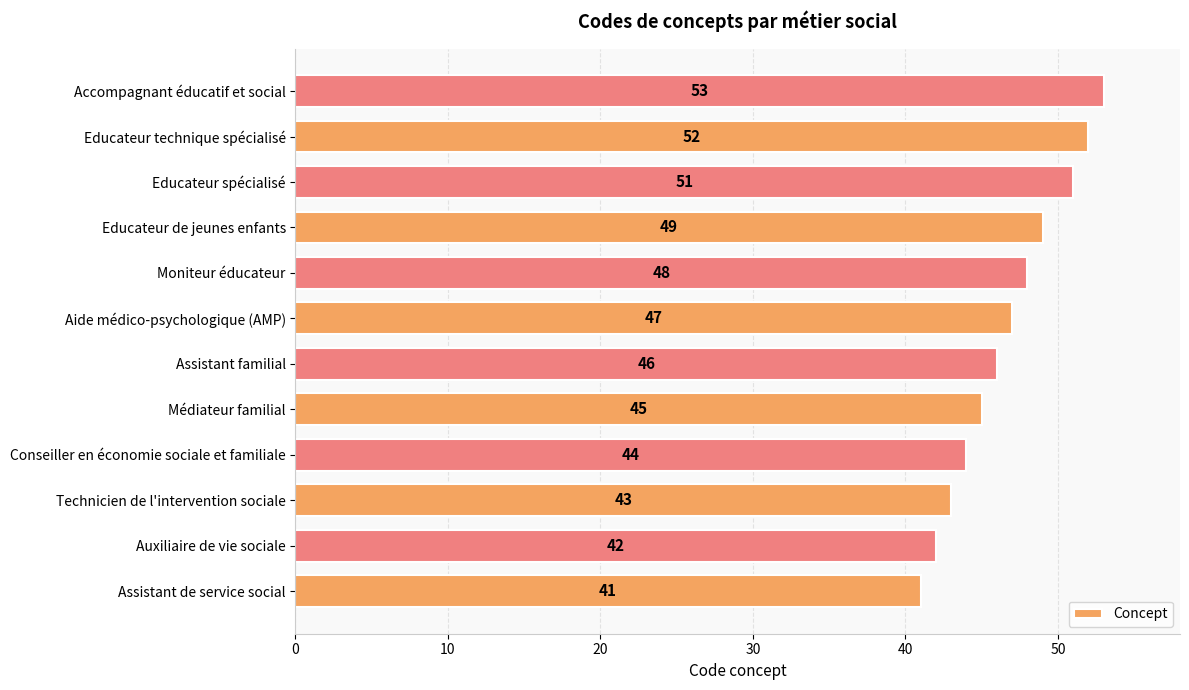

What is the change in value from Conseiller en économie sociale et familiale to Médiateur familial?

+1